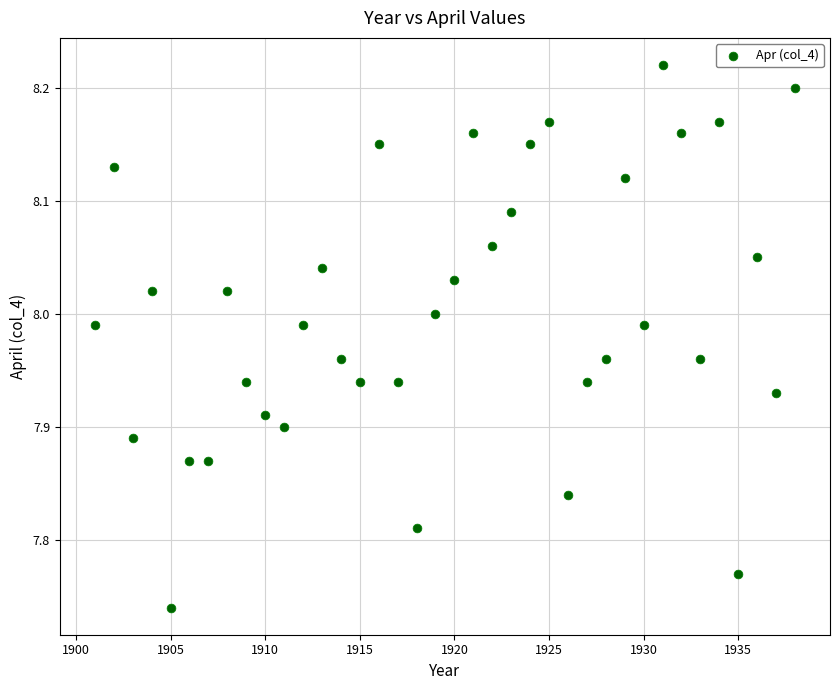

What is the range of X values (max minus min)?

37.0